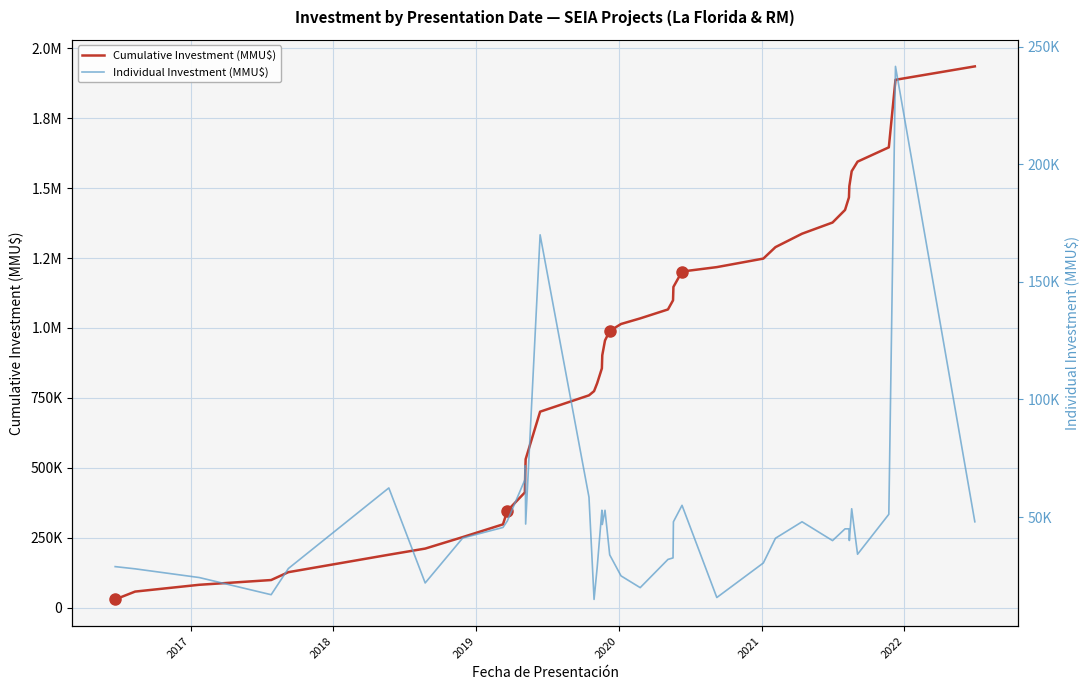

What are all the series names shown in the legend?

Cumulative Investment (MMU$), Individual Investment (MMU$)